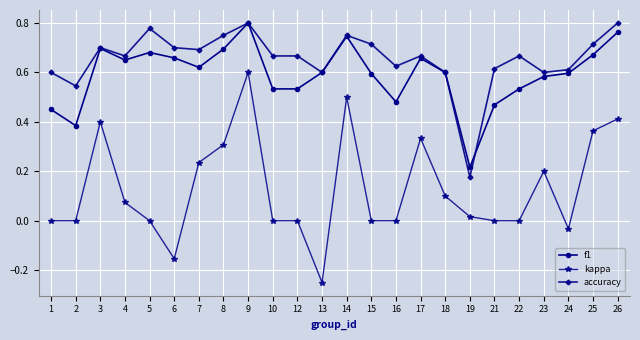

Which series has the largest total across all categories?

accuracy